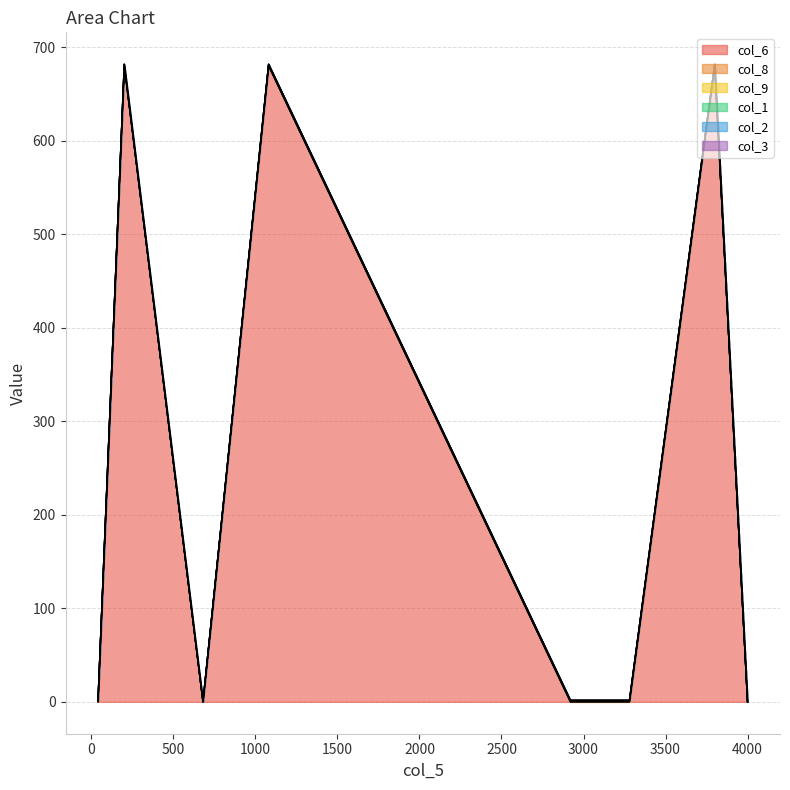

The value of col_8 at 3280 is -0.0. True or false?

False